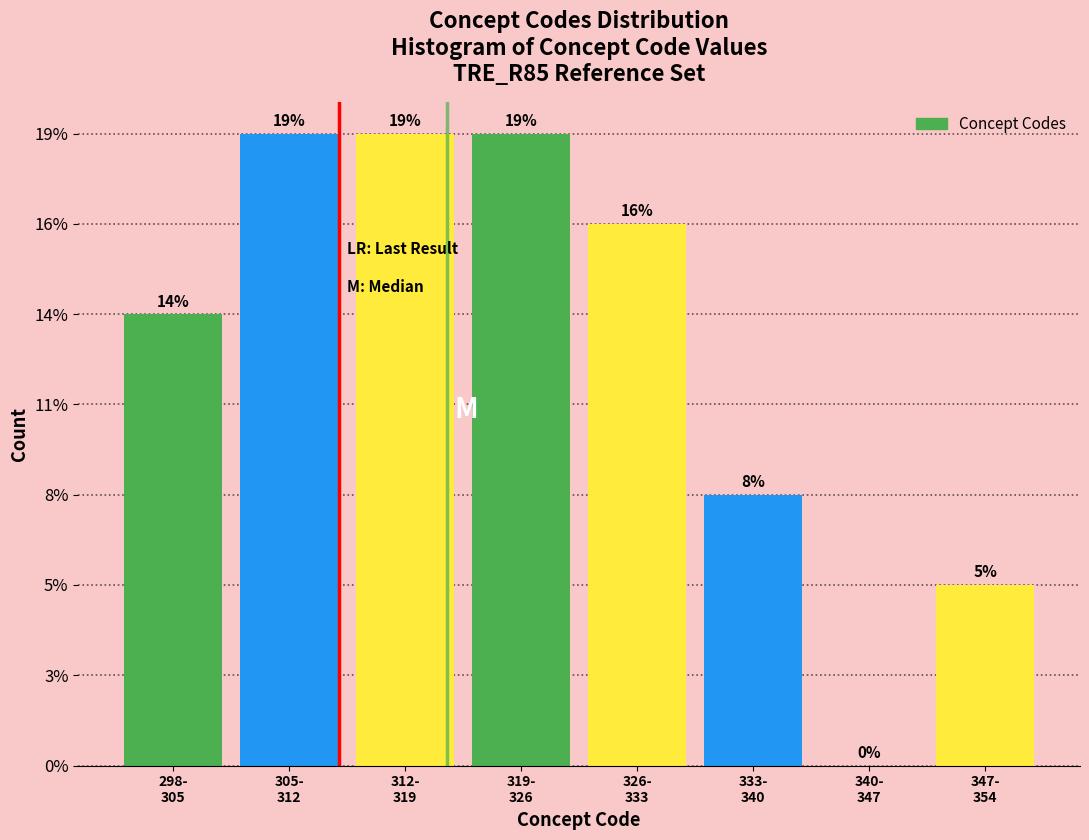

Are the bars horizontal?

No